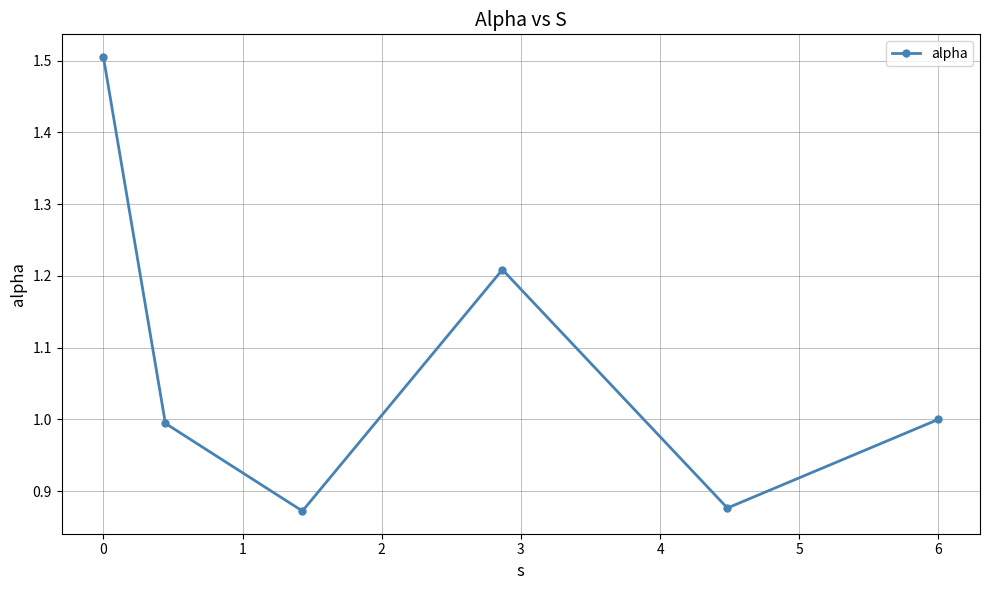

True or false: the data has more than 1 interior local peaks.

False